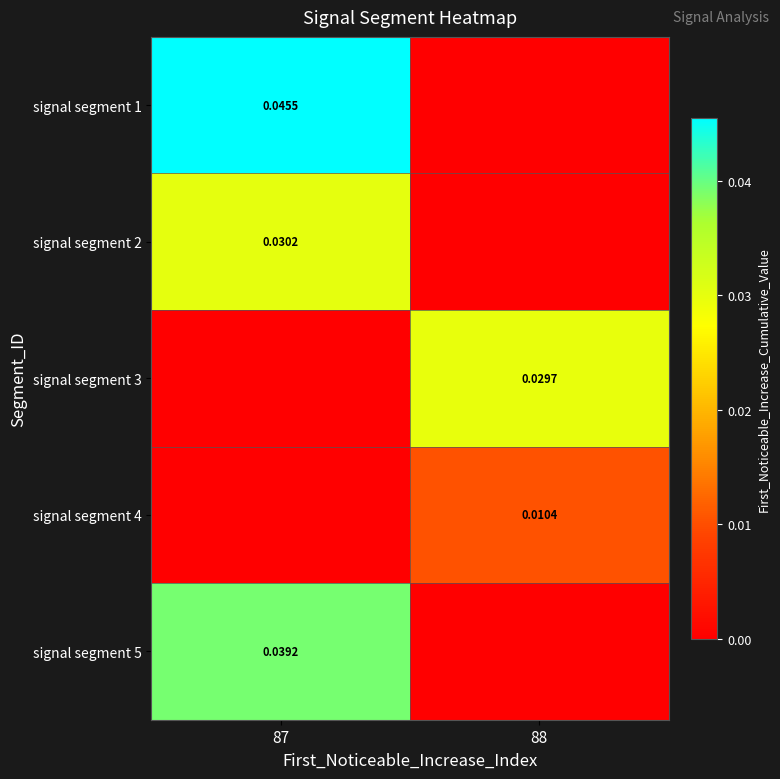

The signal segment 4 series shows 0.0 at 88. True or false?

False